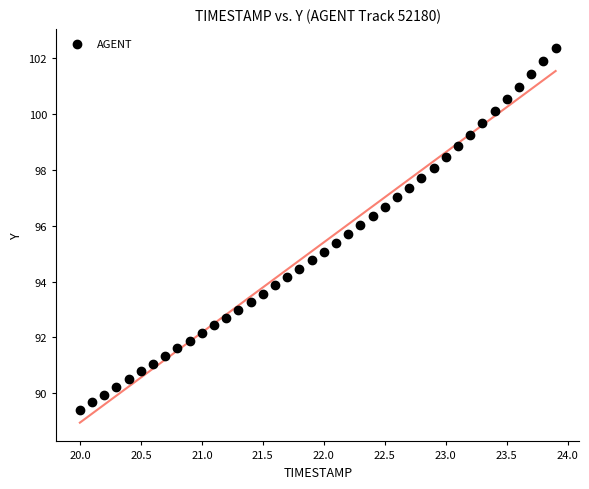

What is the range of Y values (max minus min)?

13.0